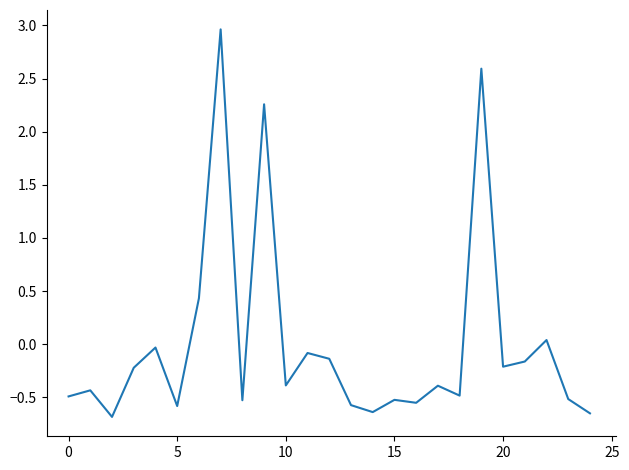

What is the greatest value displayed?

3.0